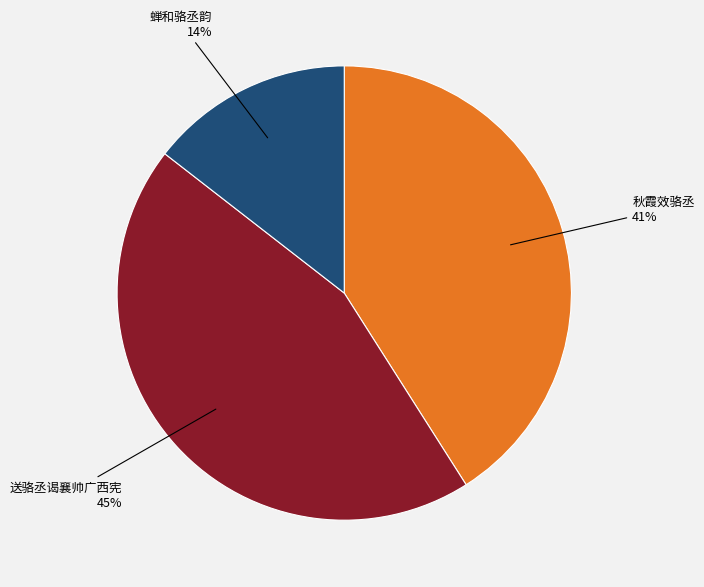

Which category has the smallest portion of the pie?

蝉和骆丞韵